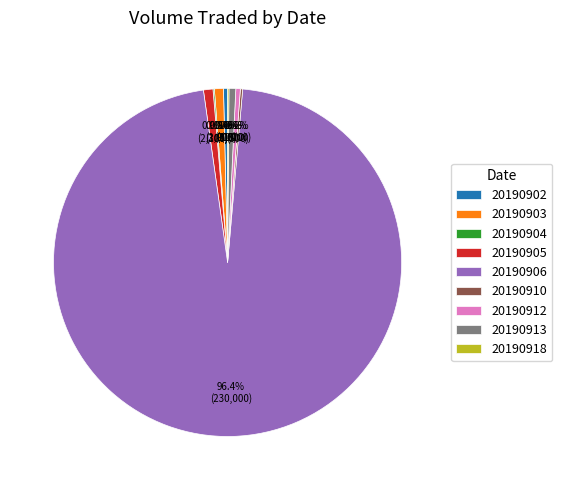

To the nearest percent, what is the average slice percentage?

11%